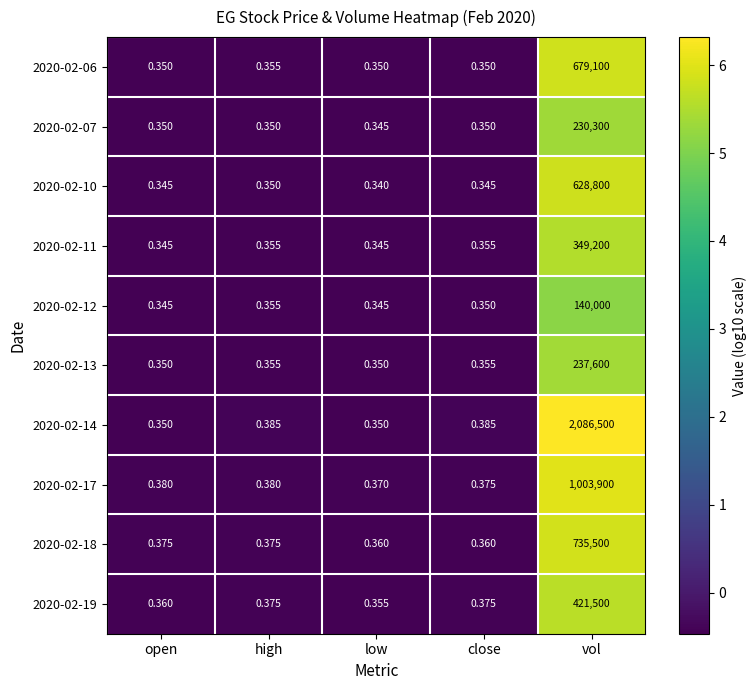

At which label is 2020-02-10 closest to 314400?

high